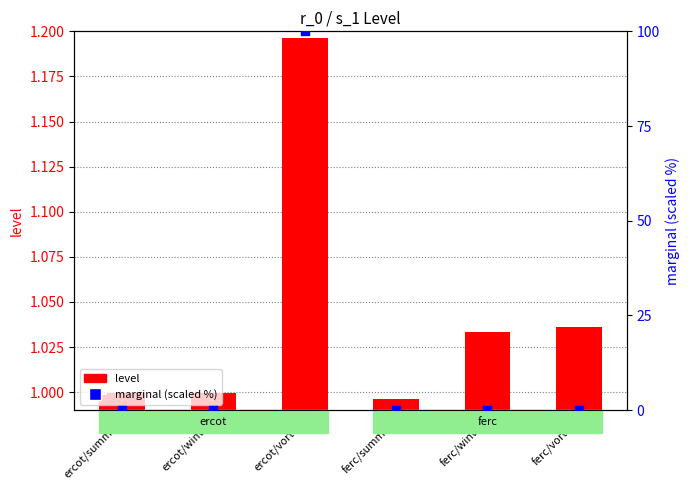

Which series has the largest total across all categories?

marginal (scaled %)